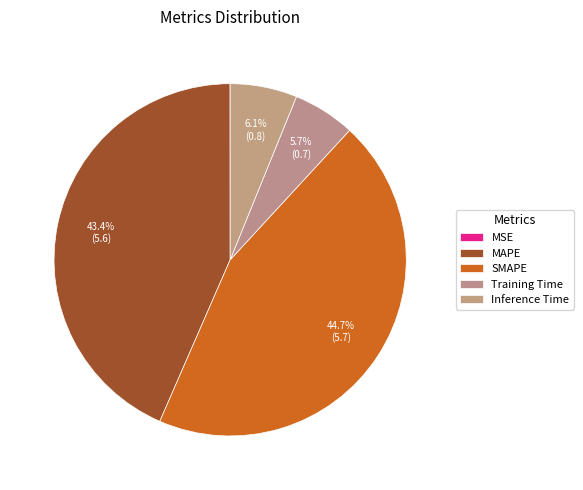

Which slice is the smallest?

MSE